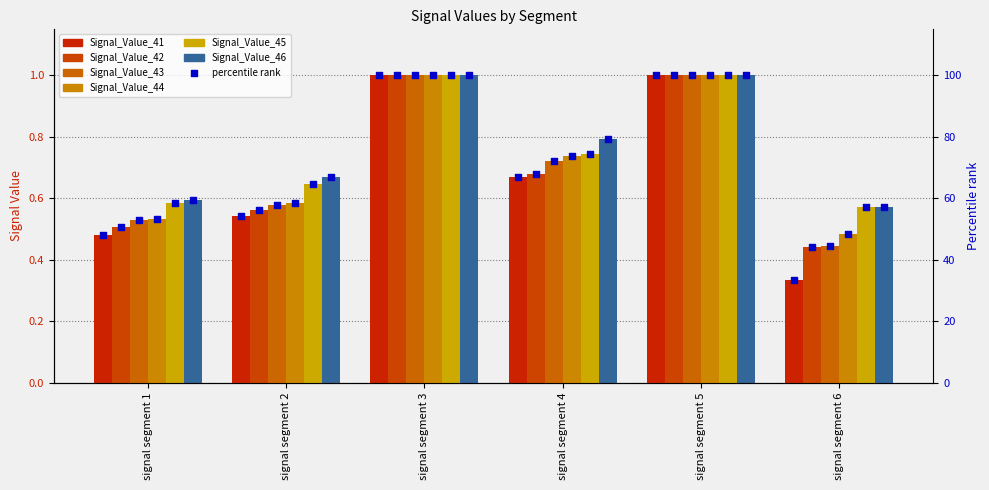

Which series reaches the maximum Y coordinate?

Signal_Value_45